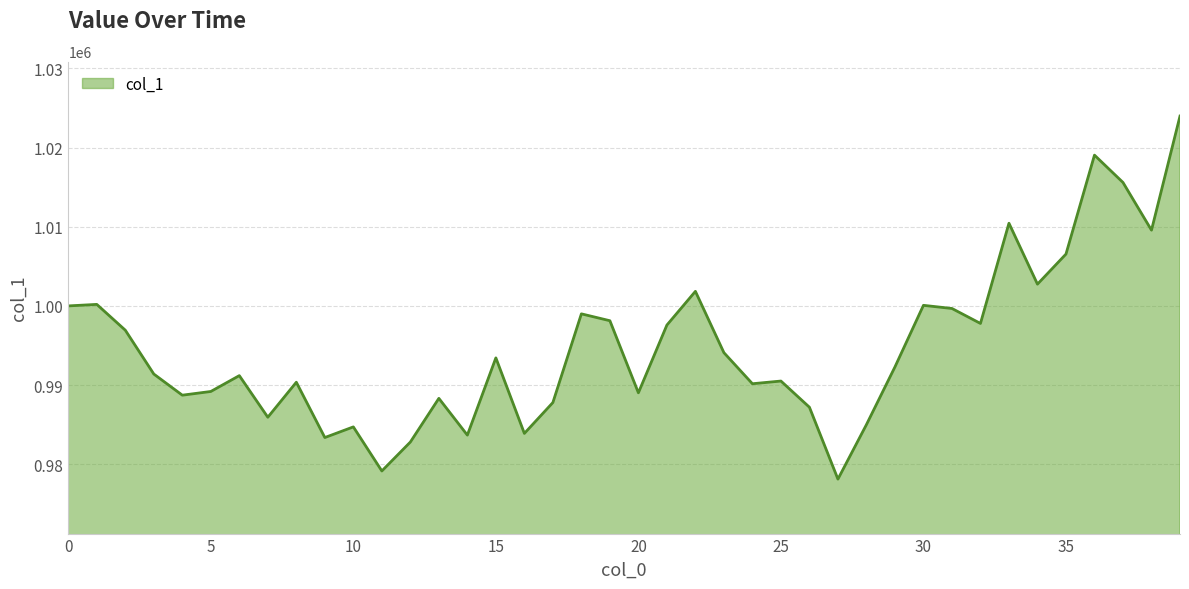

What is the smallest value displayed?

978116.7